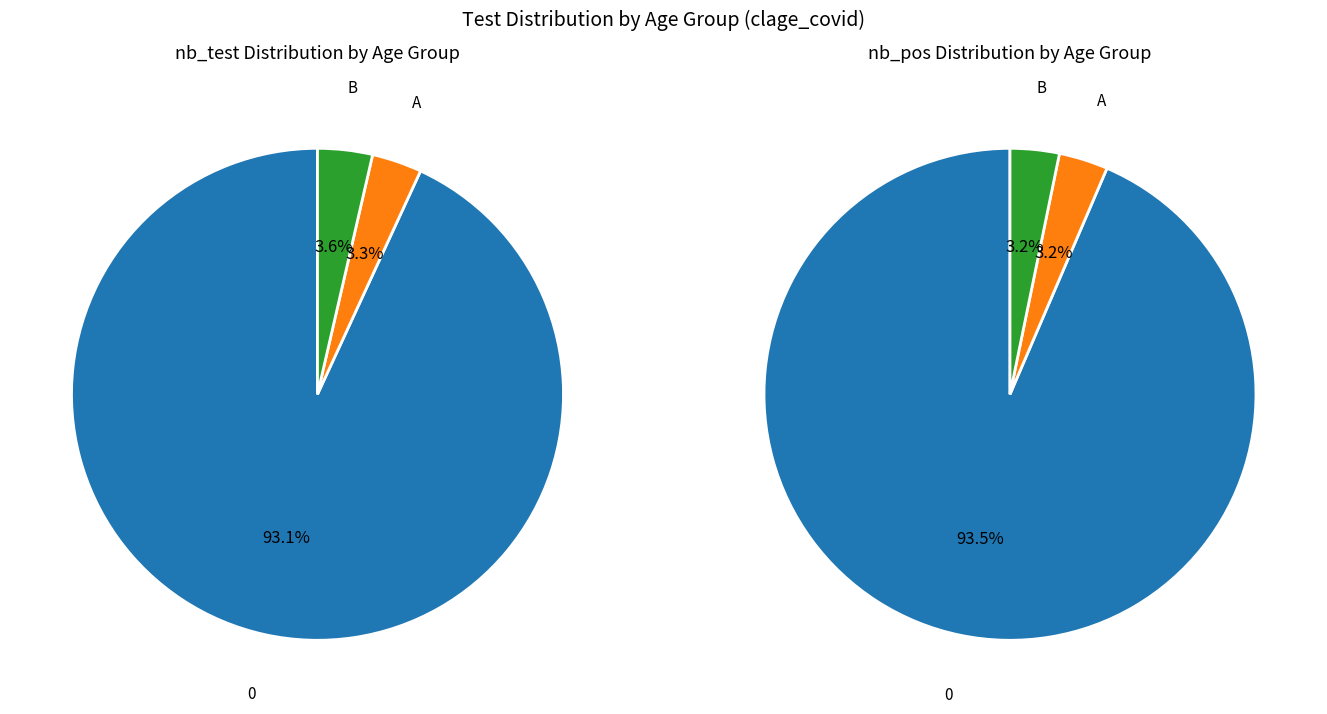

Does 0 represent more than half of the total?

Yes